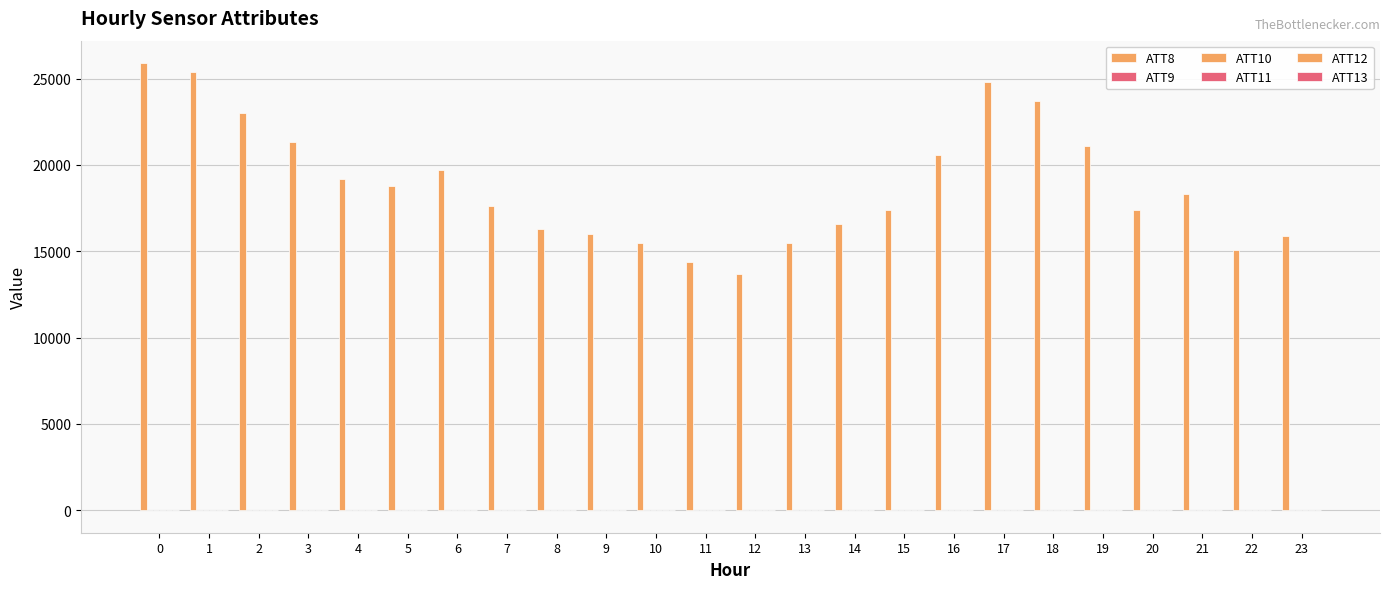

How many distinct data groups are displayed?

6